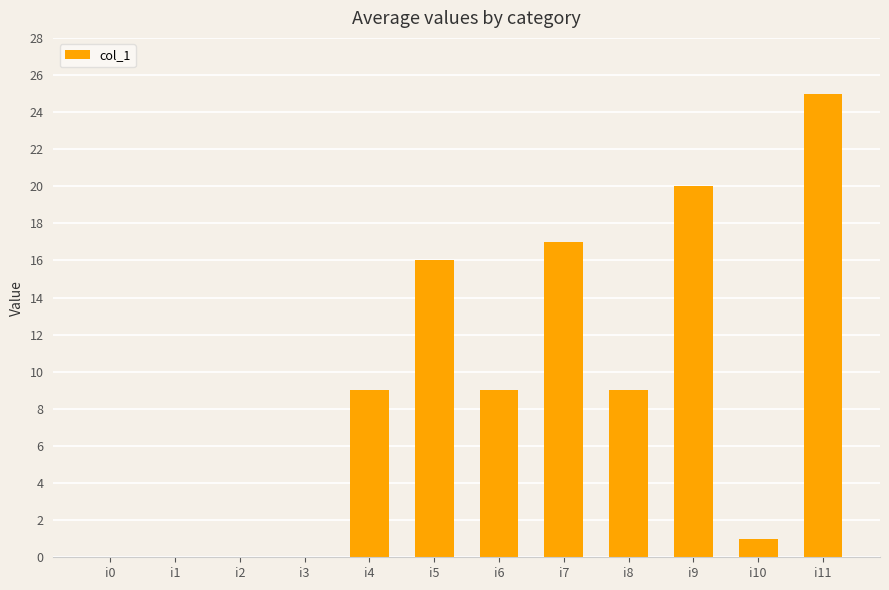

What is the sum of all values?

106